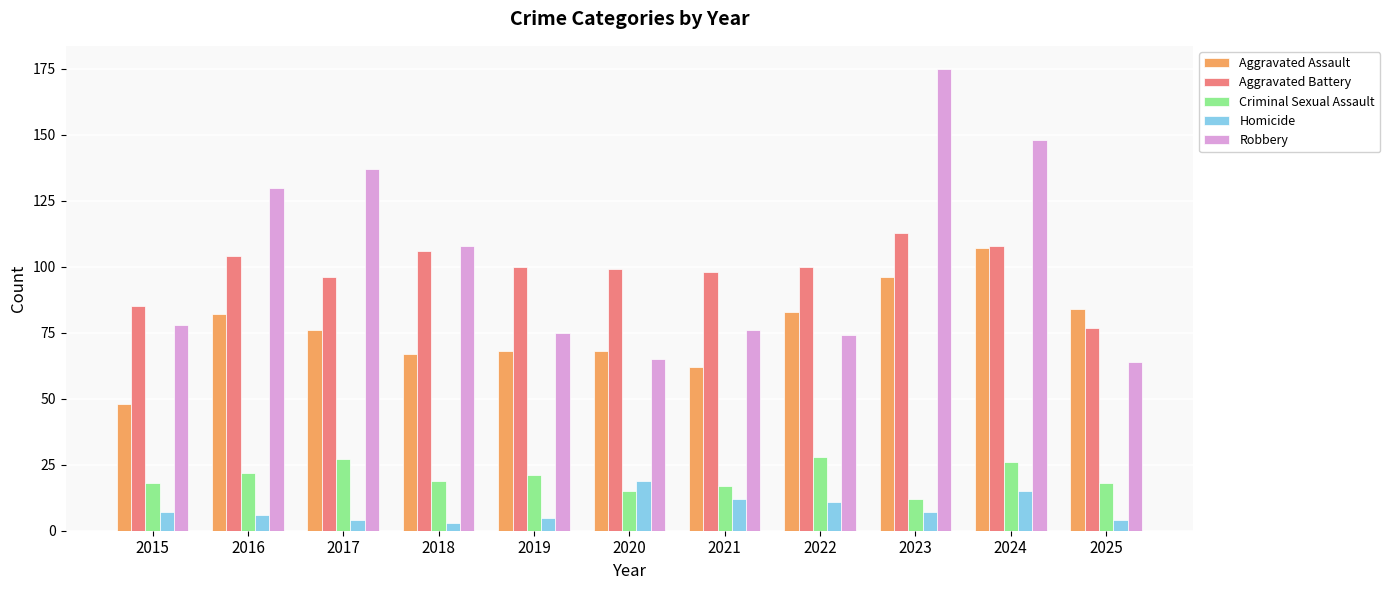

What is the highest value of the Robbery series?

175